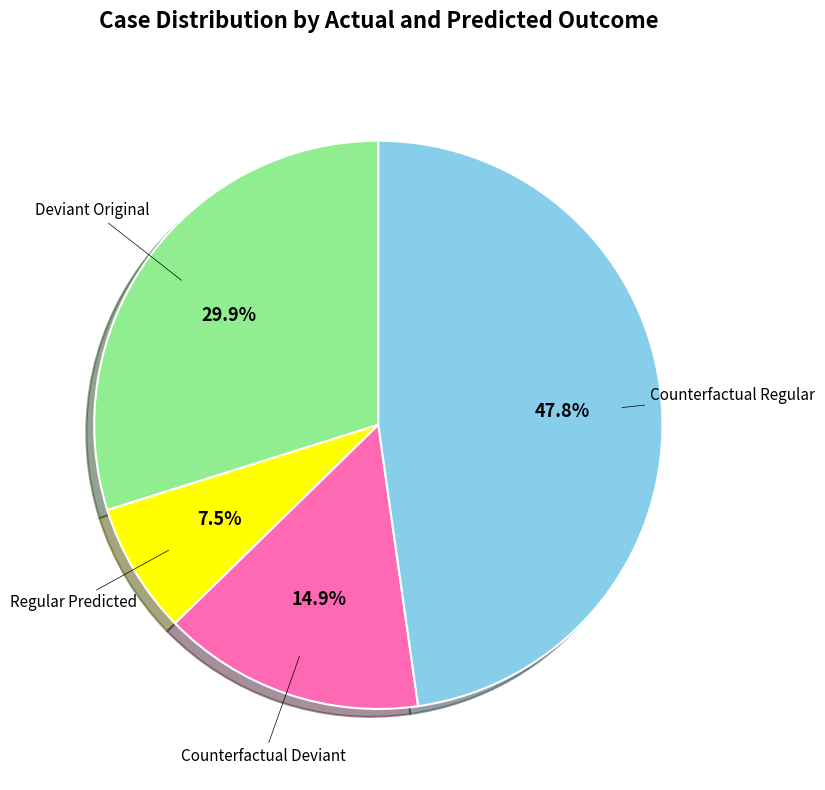

Is there a majority slice in this chart?

No